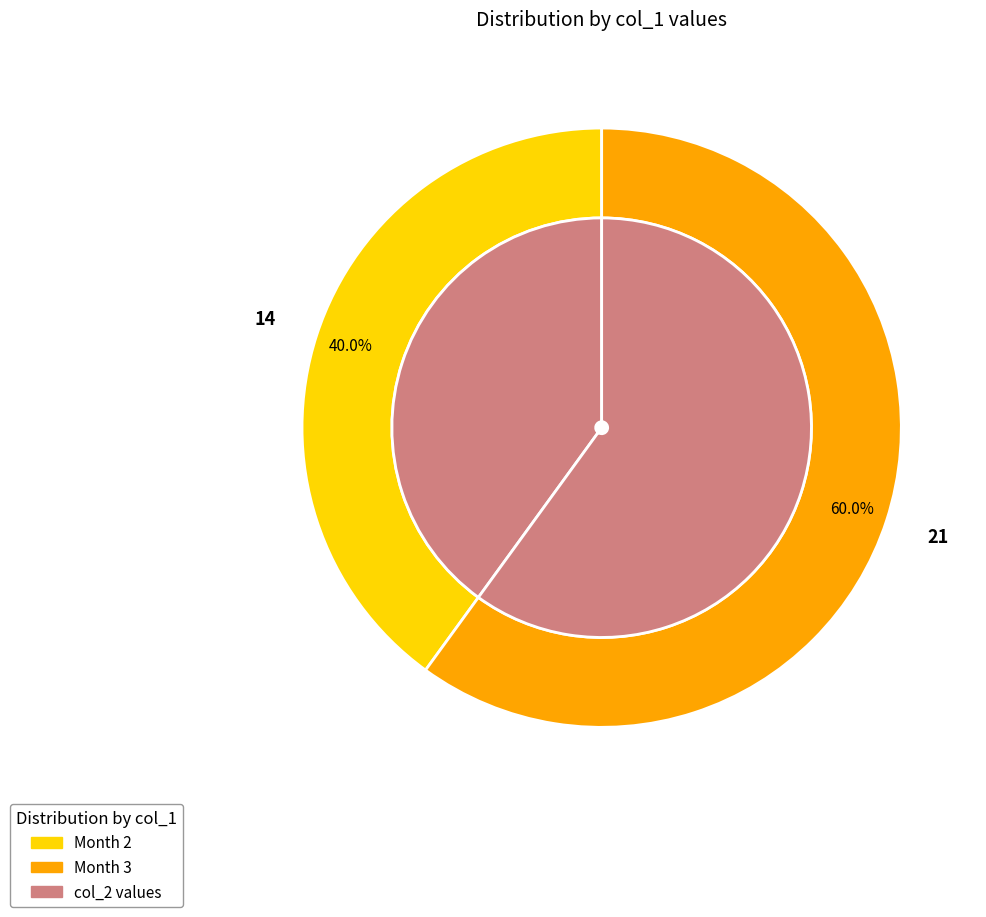

What is the change in value from 2 to 3?

+7